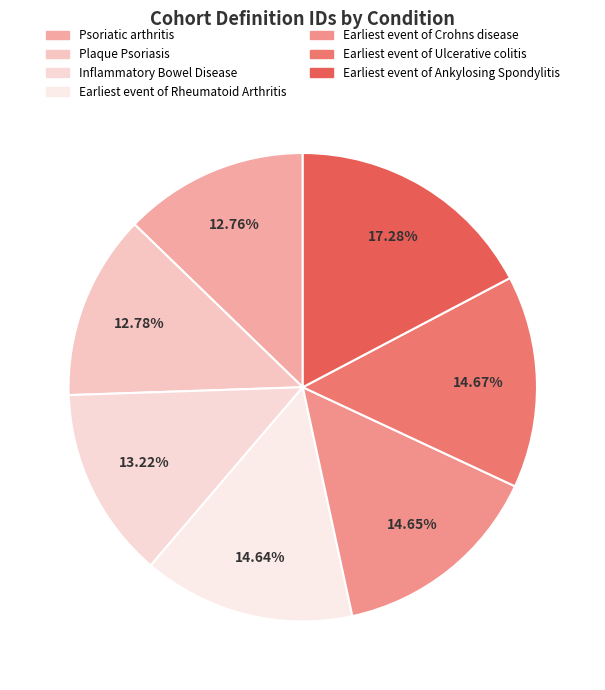

How many segments does this pie chart have?

7